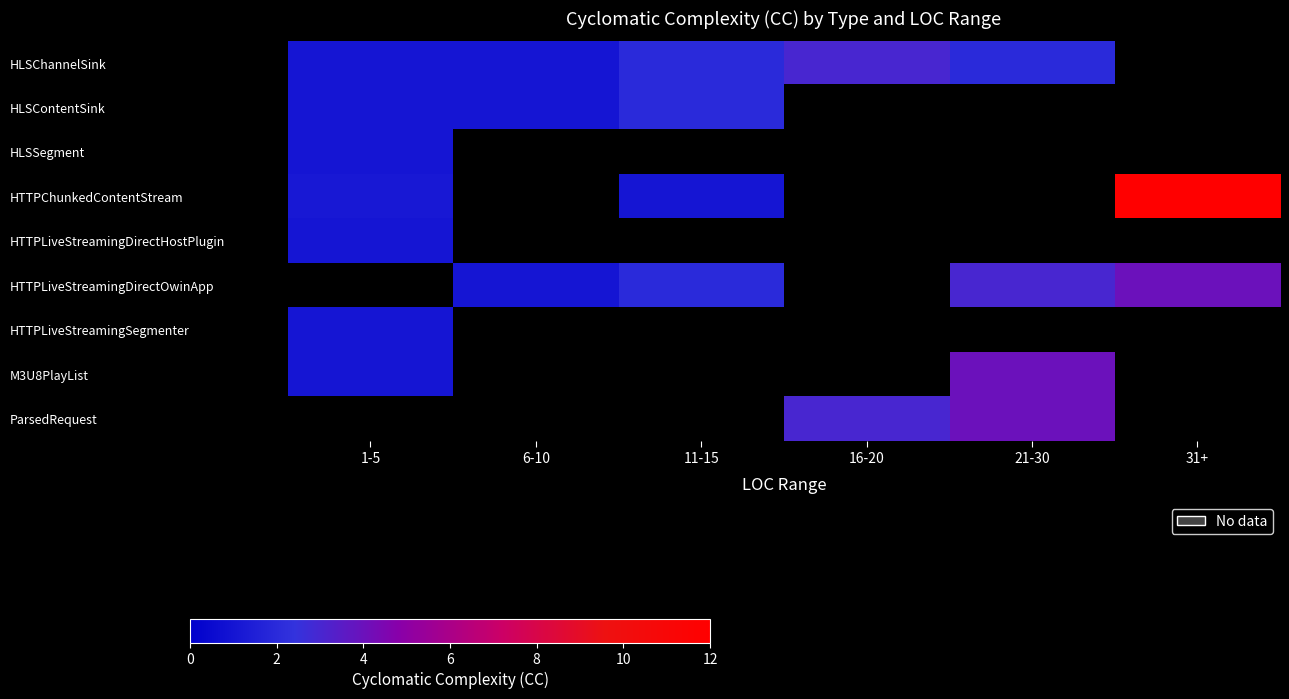

List the labels in order of HLSSegment value, smallest first.

1-5, 6-10, 11-15, 16-20, 21-30, 31+